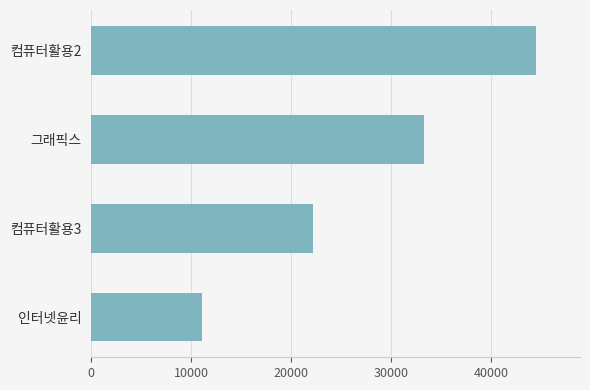

Where is the data nearest to the value 27777?

컴퓨터활용3